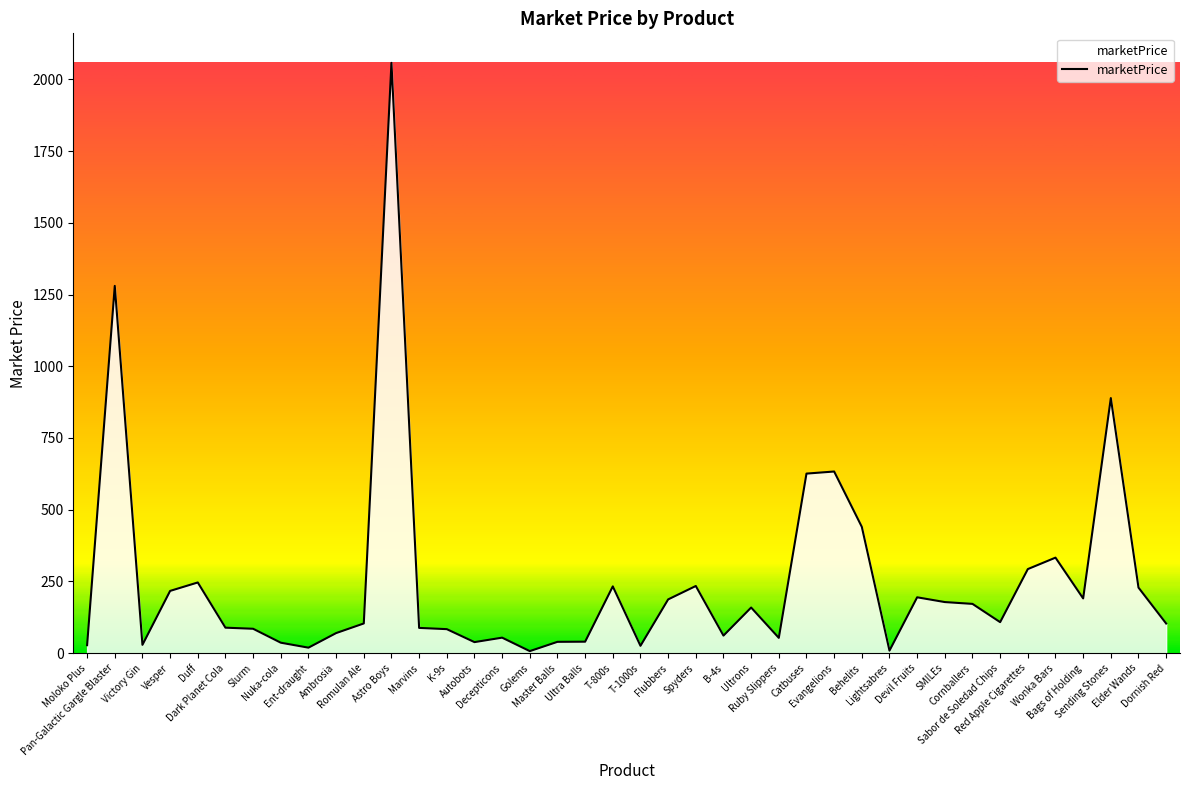

Read the value at Red Apple Cigarettes.

293.0